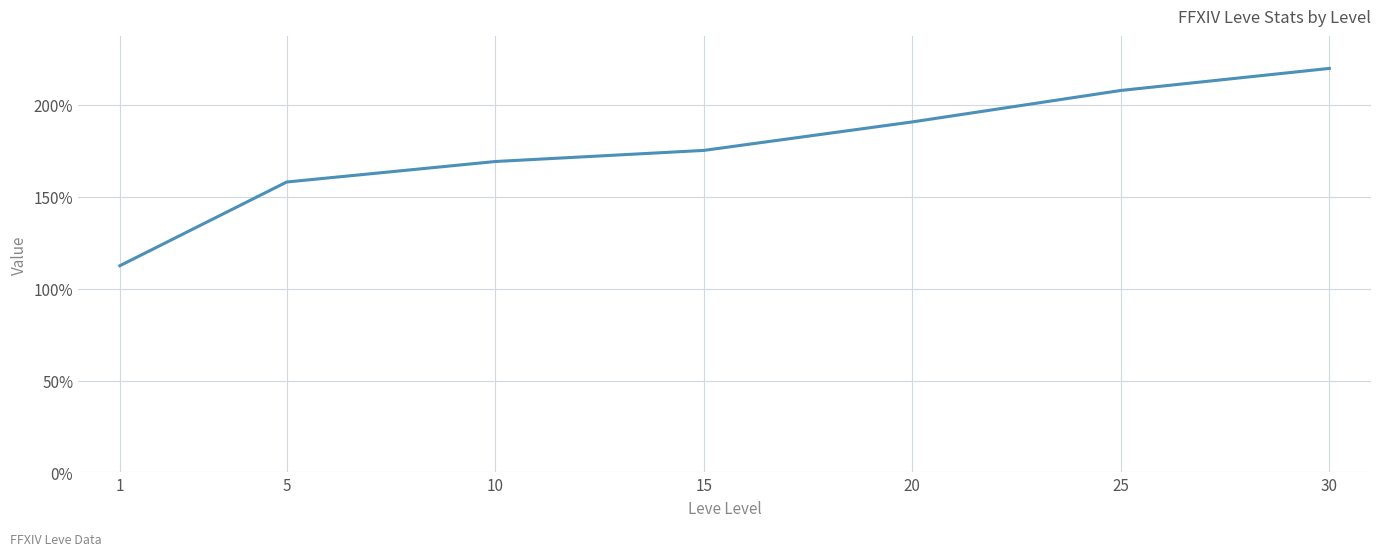

Approximately how many times larger is the value at 25 compared to 10?

1.2